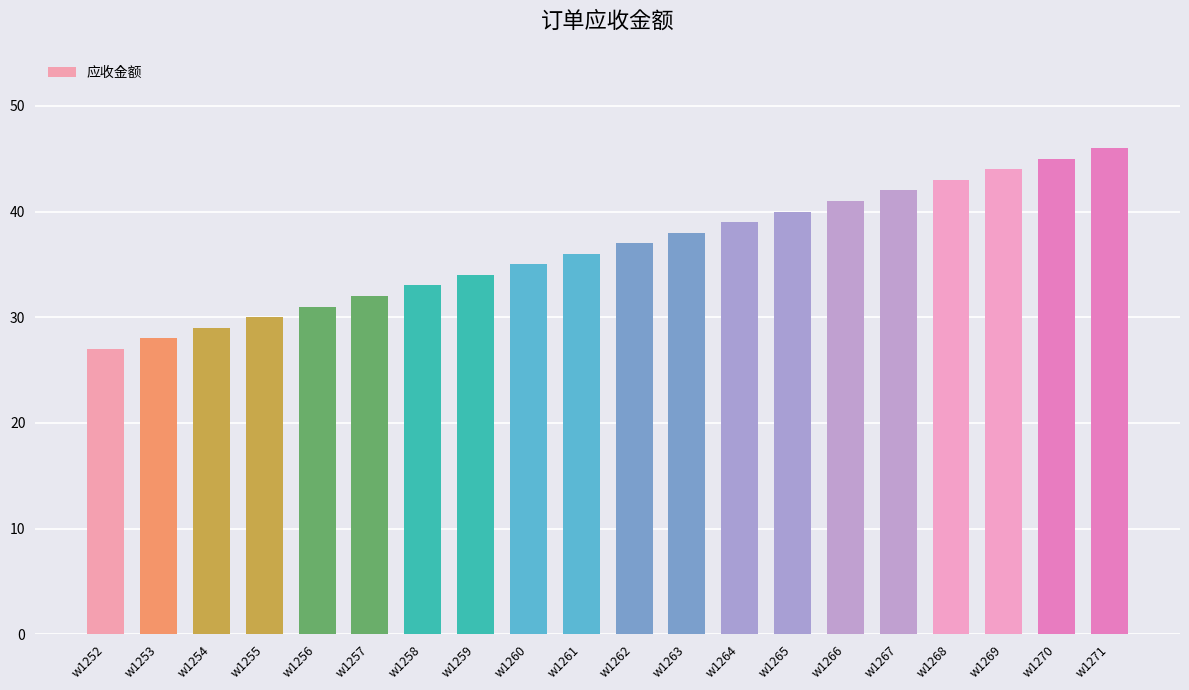

Rank the categories by value from highest to lowest.

w1271, w1270, w1269, w1268, w1267, w1266, w1265, w1264, w1263, w1262, w1261, w1260, w1259, w1258, w1257, w1256, w1255, w1254, w1253, w1252